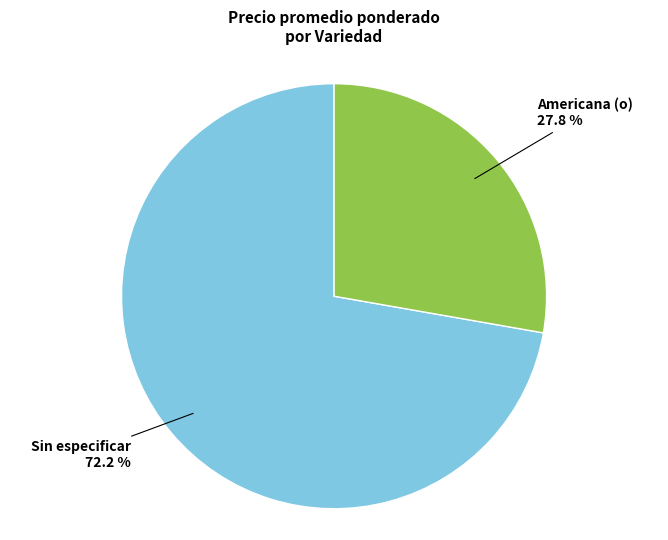

Is there a majority slice in this chart?

Yes